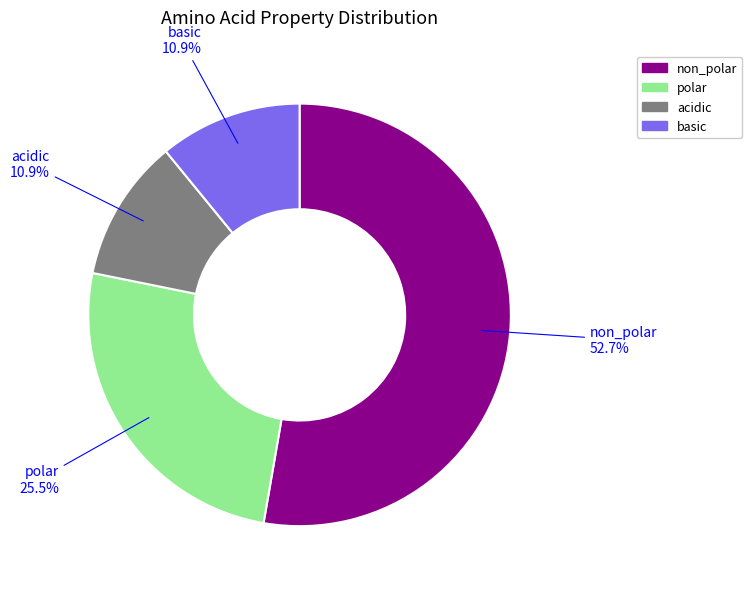

To the nearest percent, what is the combined percentage of non_polar and acidic?

64%